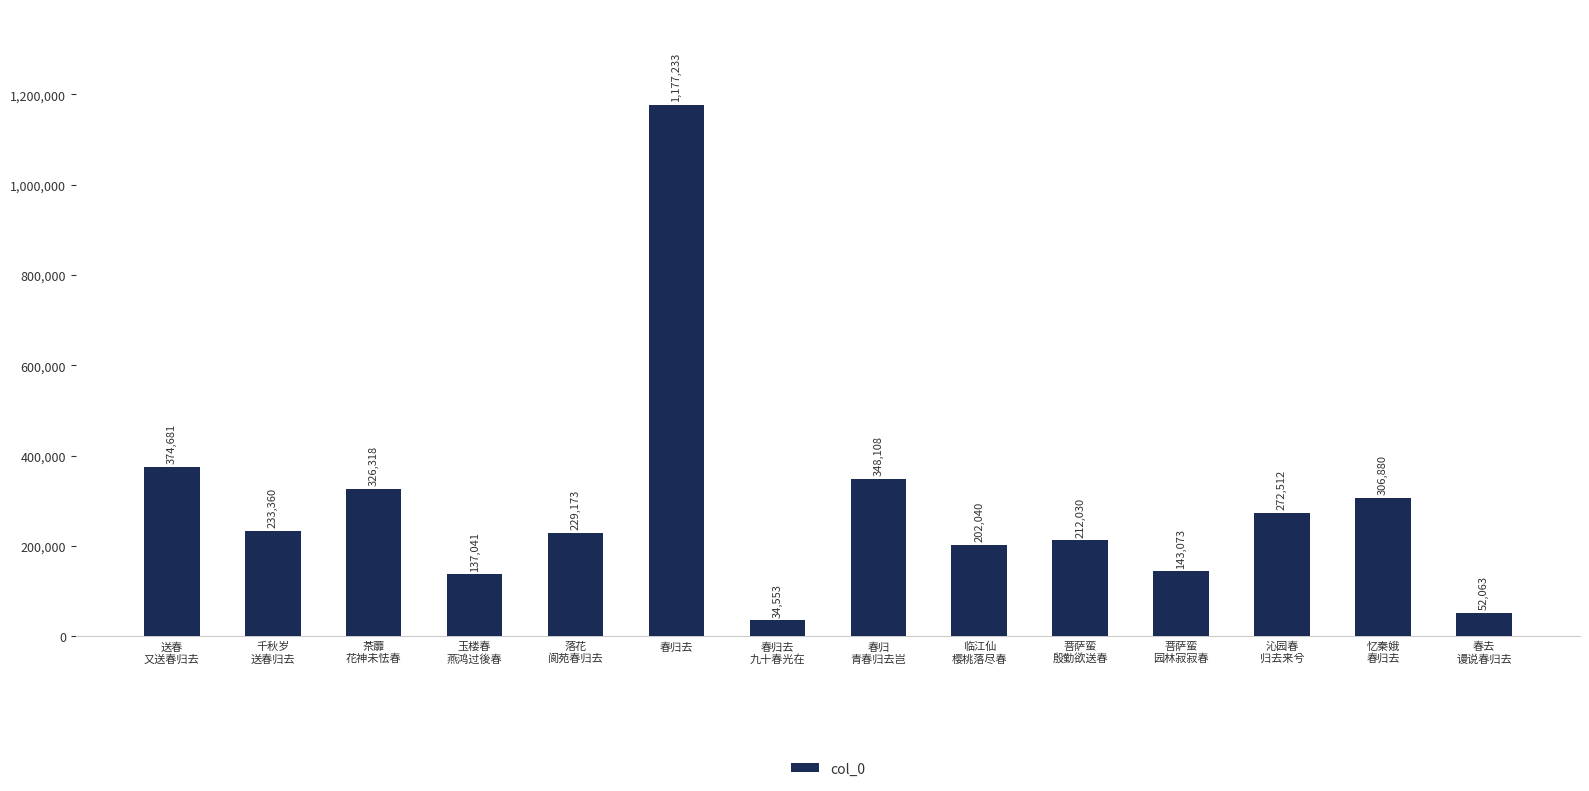

Is it true that the value at 忆秦娥
春归去 is 306880?

True